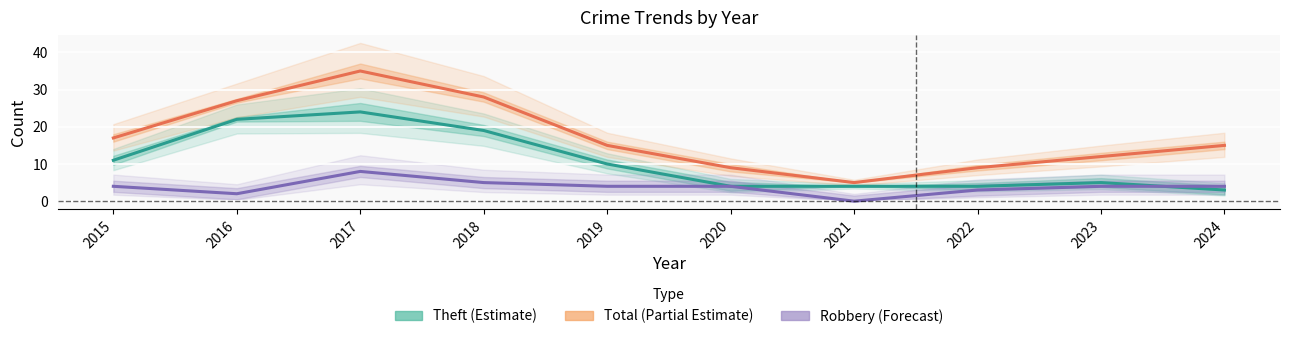

What are all the series names shown in the legend?

Theft, Total, Robbery